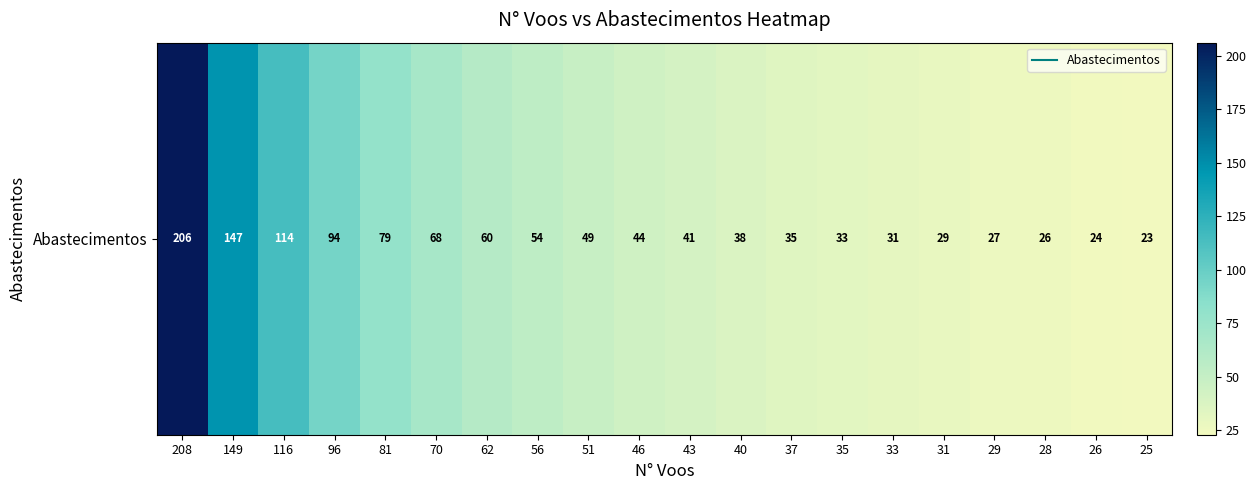

How many data points does each series have?

20